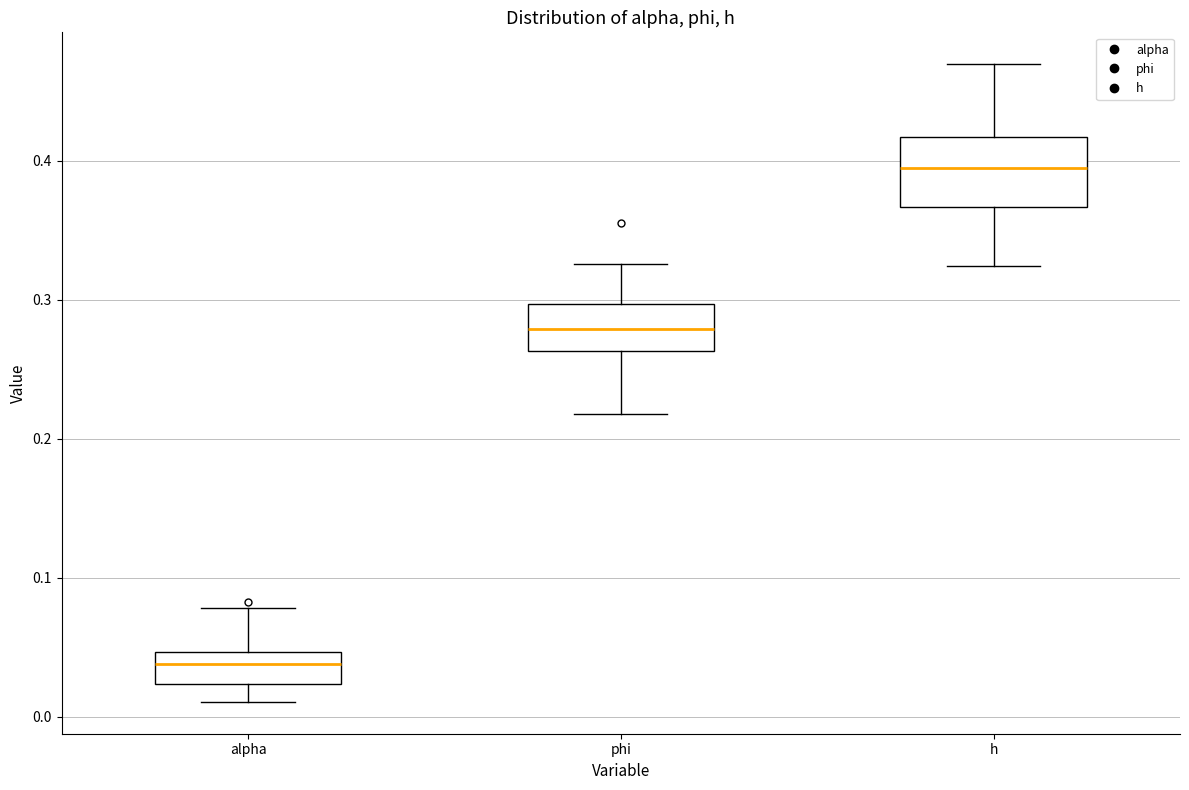

Which box is the tallest, from its lower edge to its upper edge?

h